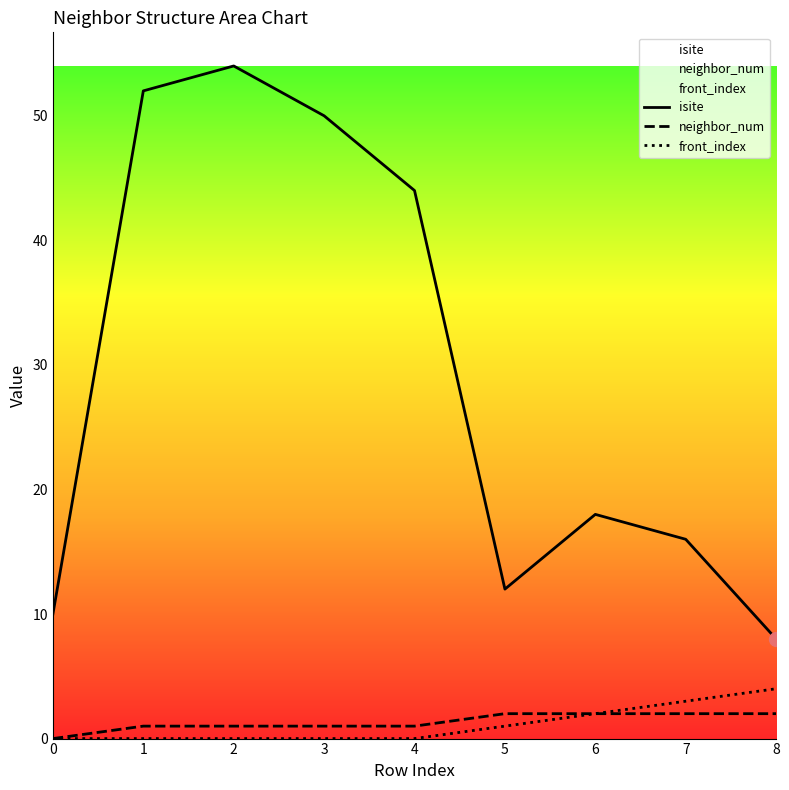

At which category does isite reach its first local peak?

2